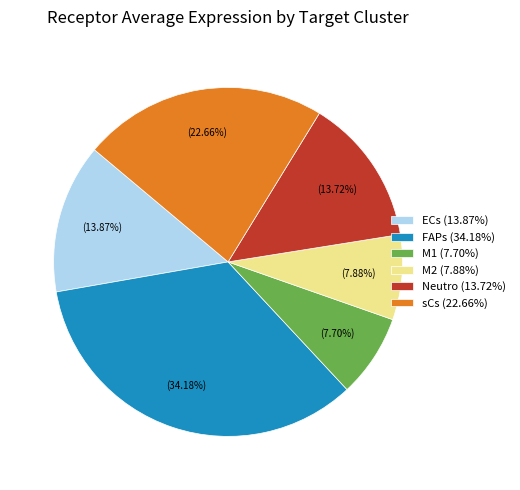

How many slices are in this pie chart?

6